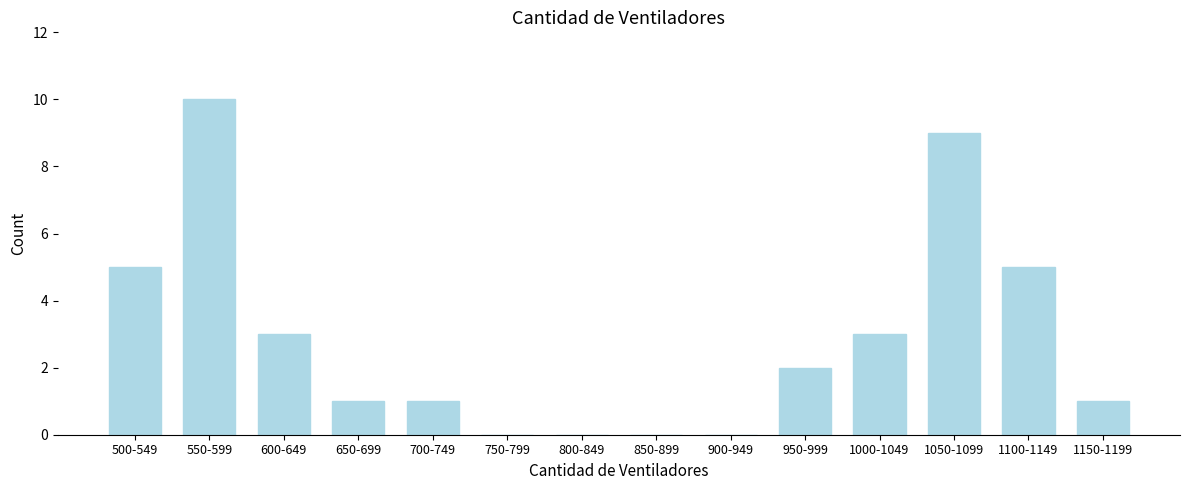

Reading right to left, what are all the values shown in this chart?

1150-1199=1	1100-1149=5	1050-1099=9	1000-1049=3	950-999=2	900-949=0	850-899=0	800-849=0	750-799=0	700-749=1	650-699=1	600-649=3	550-599=10	500-549=5